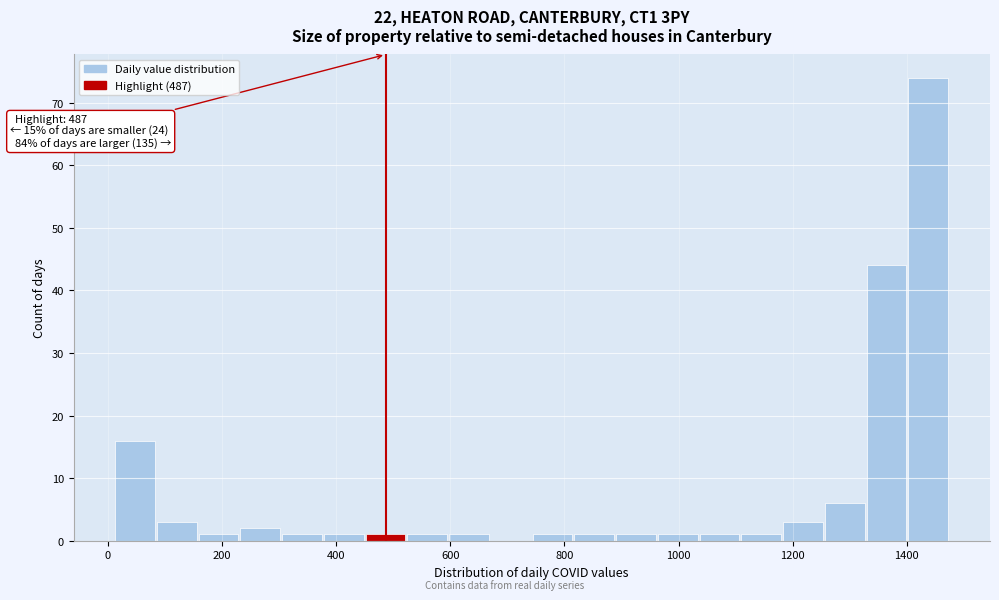

Read against the x-axis, roughly where is the centre of the tallest bar?

1440